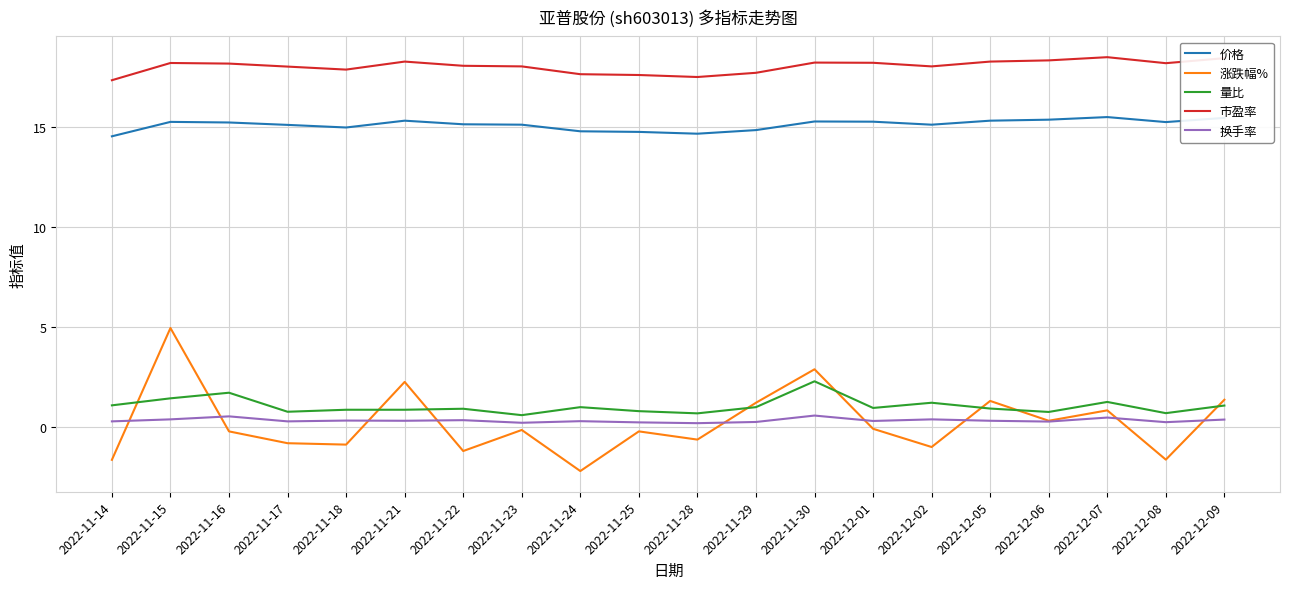

Rank the series at 2022-12-09 from highest to lowest value.

市盈率, 价格, 涨跌幅%, 量比, 换手率